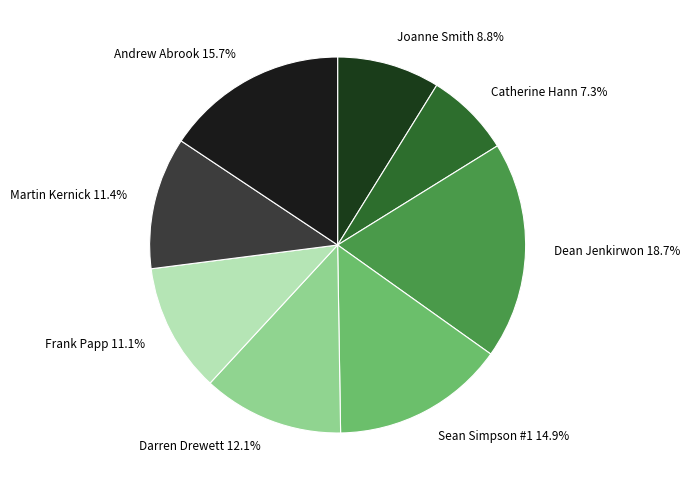

How many slices are in this pie chart?

8